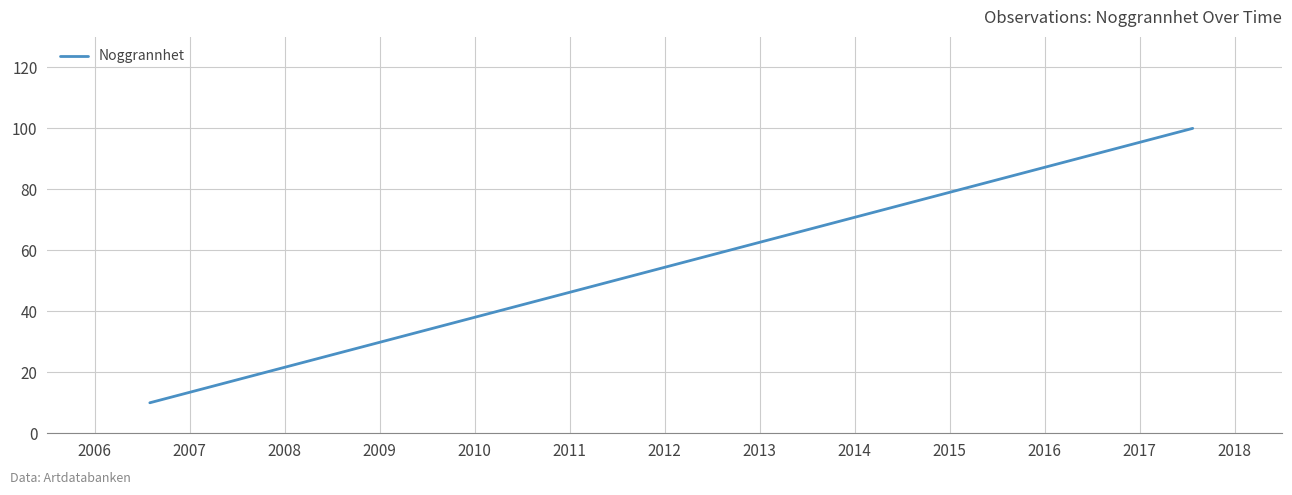

At which category does the chart reach its minimum across all series?

2006